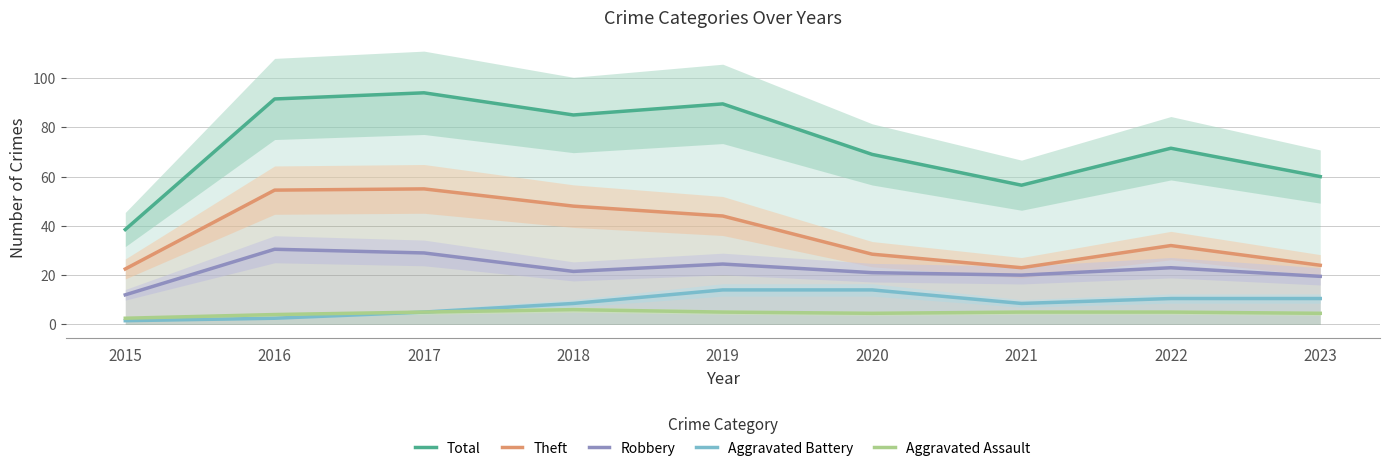

In Aggravated Battery, how many points are lower than both neighbors (excluding endpoints)?

1